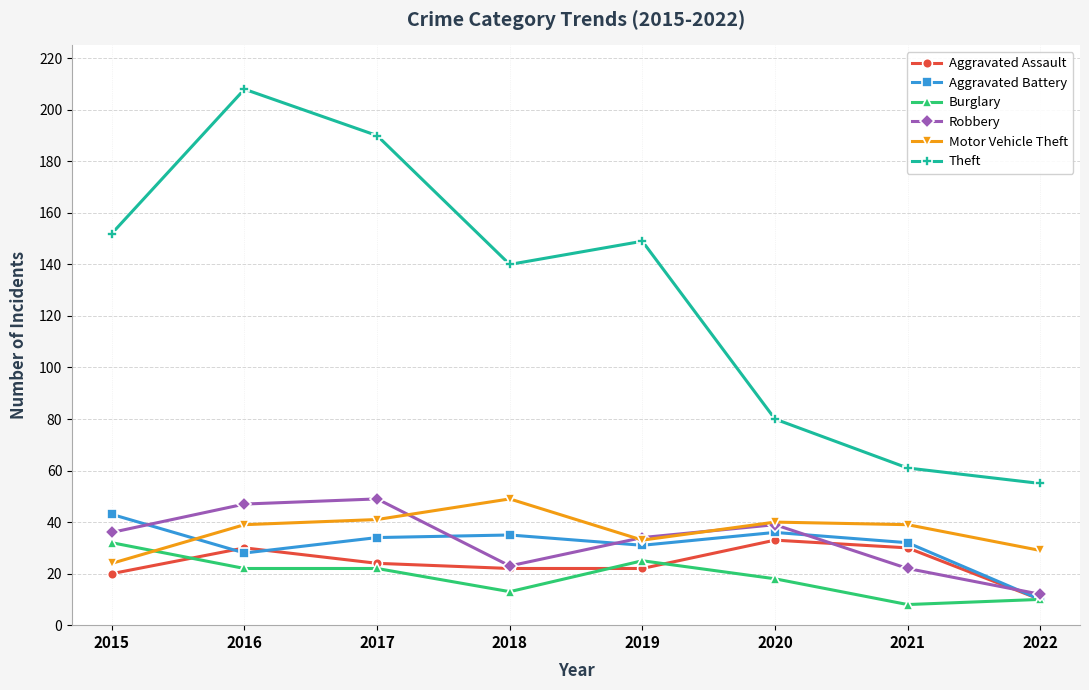

Where does the Aggravated Assault series first go above 24?

2016